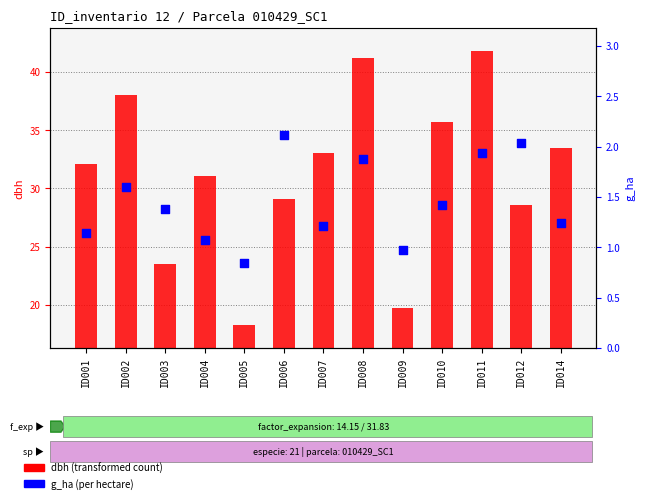

At how many categories does at least one series exceed 2?

13